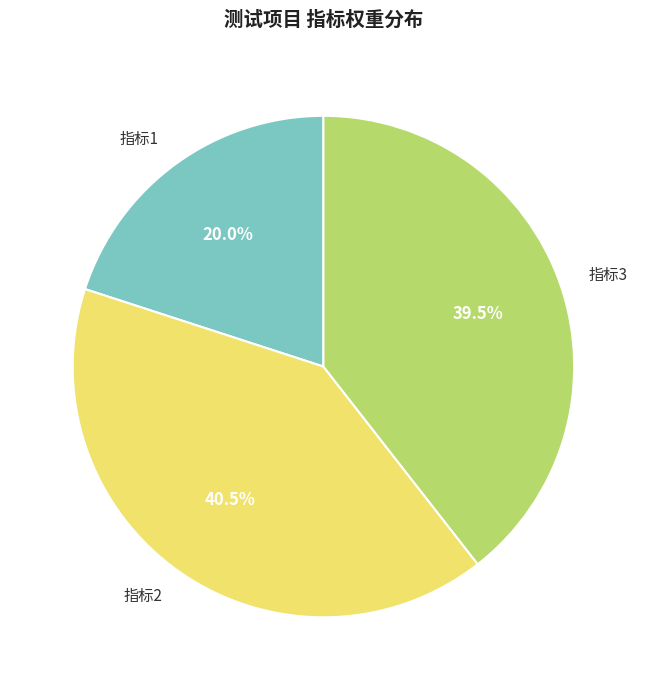

Is it true that 指标1 is 20% of the pie?

True